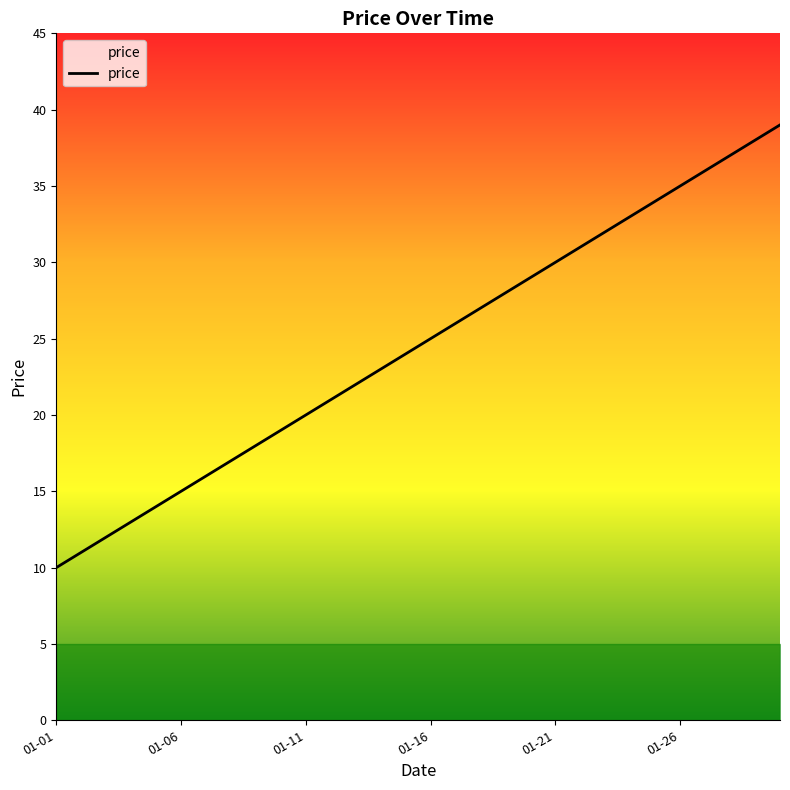

What is the difference between the maximum and minimum values?

29